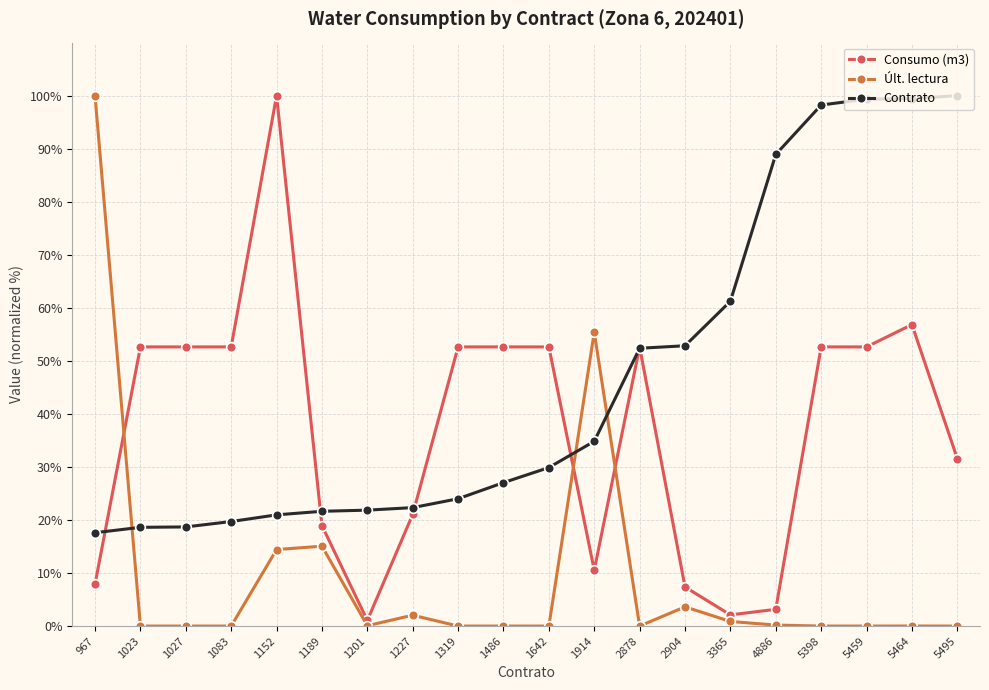

Rank the series by their average value, from highest to lowest.

Contrato, Consumo (m3), Últ. lectura